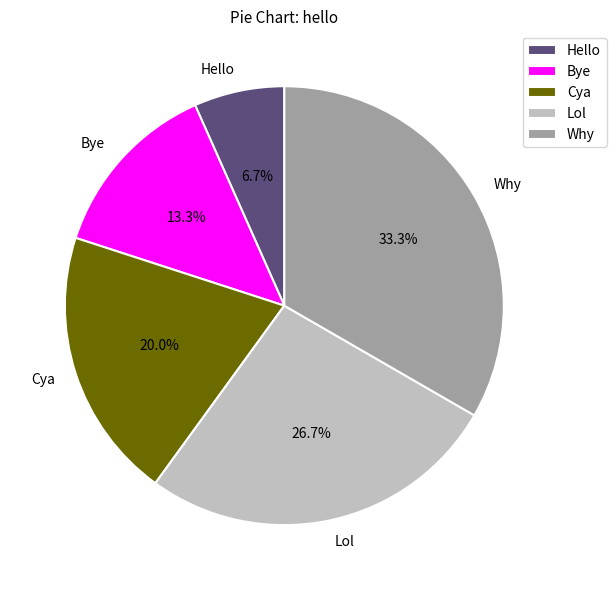

The Bye slice represents 1% of the pie. True or false?

False